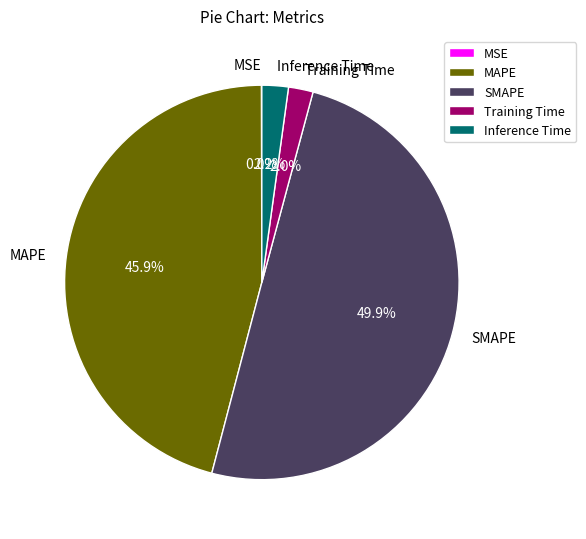

Which slice is the largest?

SMAPE